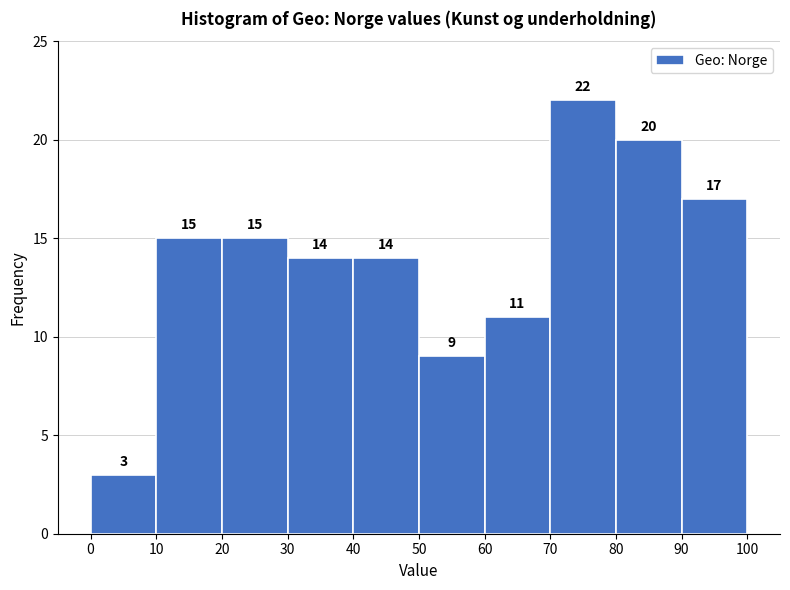

Over which range of the x-axis is the bar tallest?

70 to 80